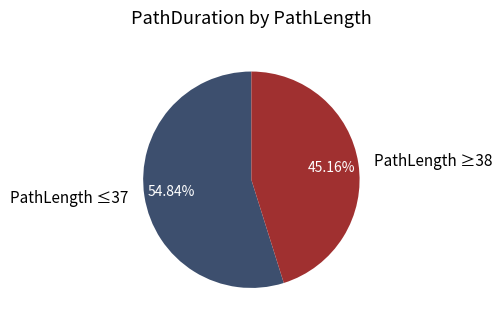

Rank the categories by value from highest to lowest.

PathLength ≤37, PathLength ≥38